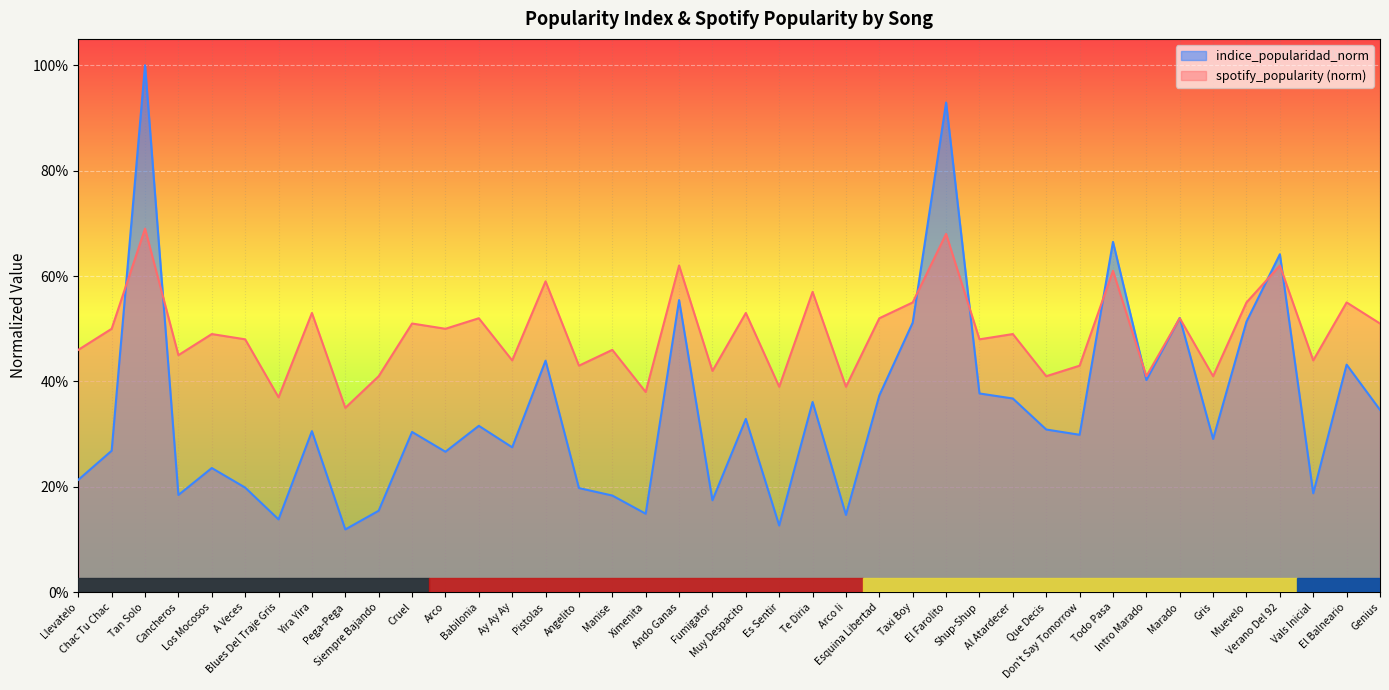

Rank the series by their maximum value, from highest to lowest.

indice_popularidad_norm, spotify_popularity (norm)